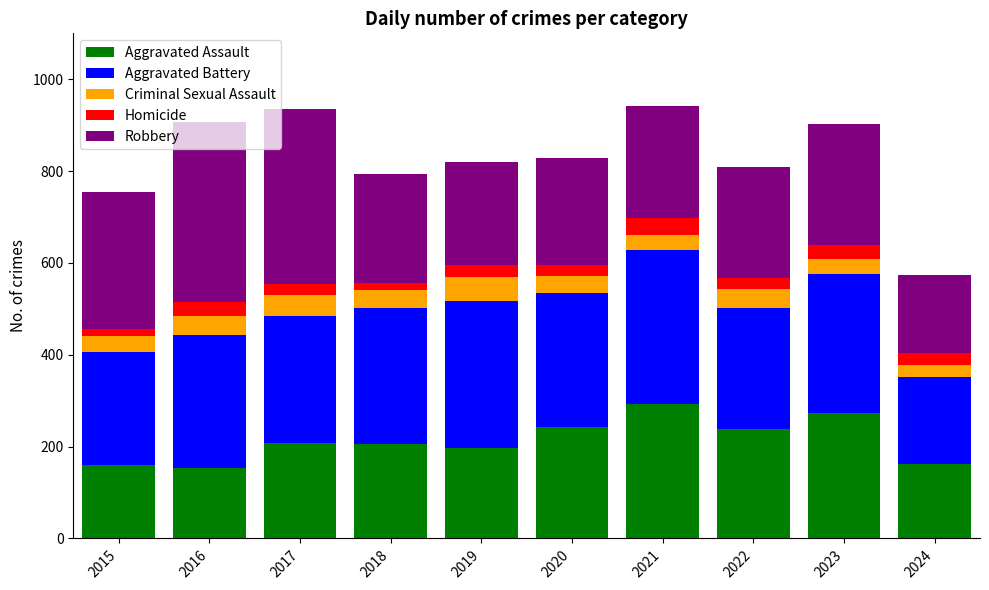

What is the total value across all series at 2019?

820